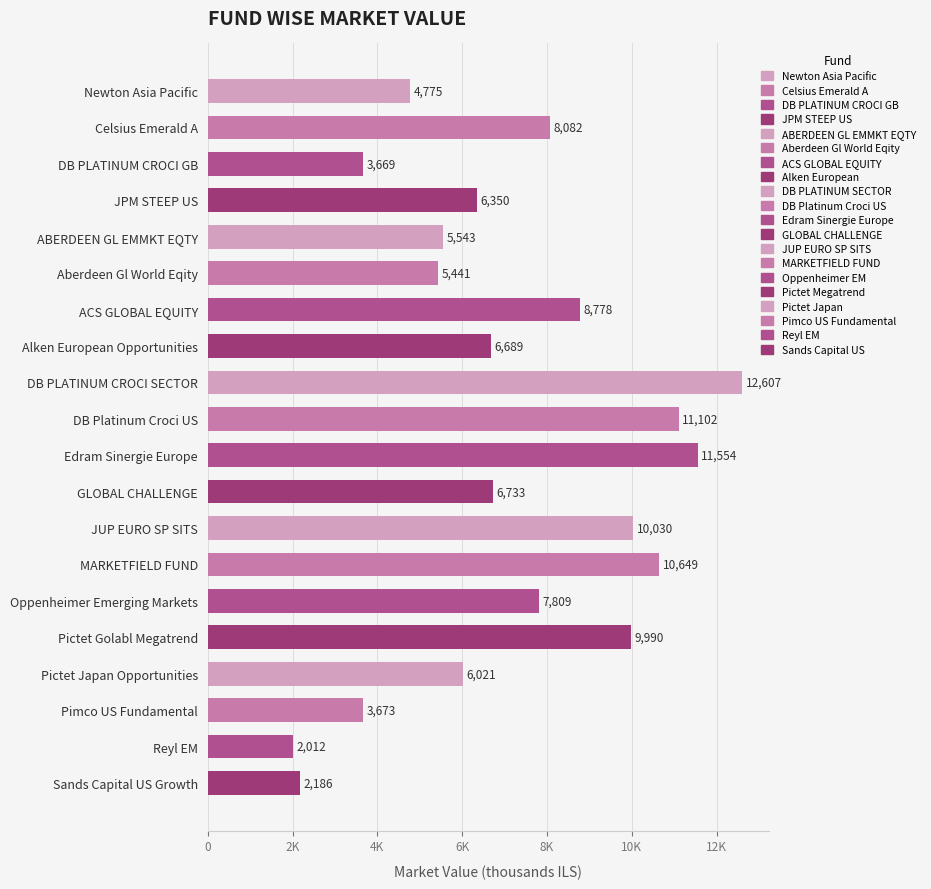

Does the chart contain any negative values?

No